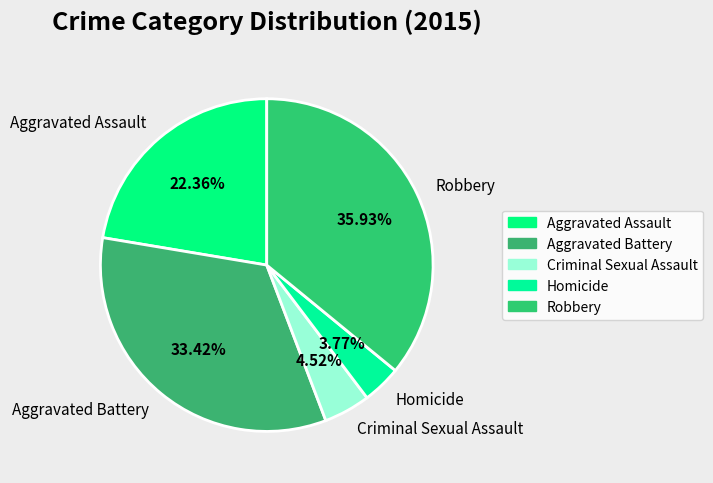

To the nearest percent, what portion does Criminal Sexual Assault represent?

5%